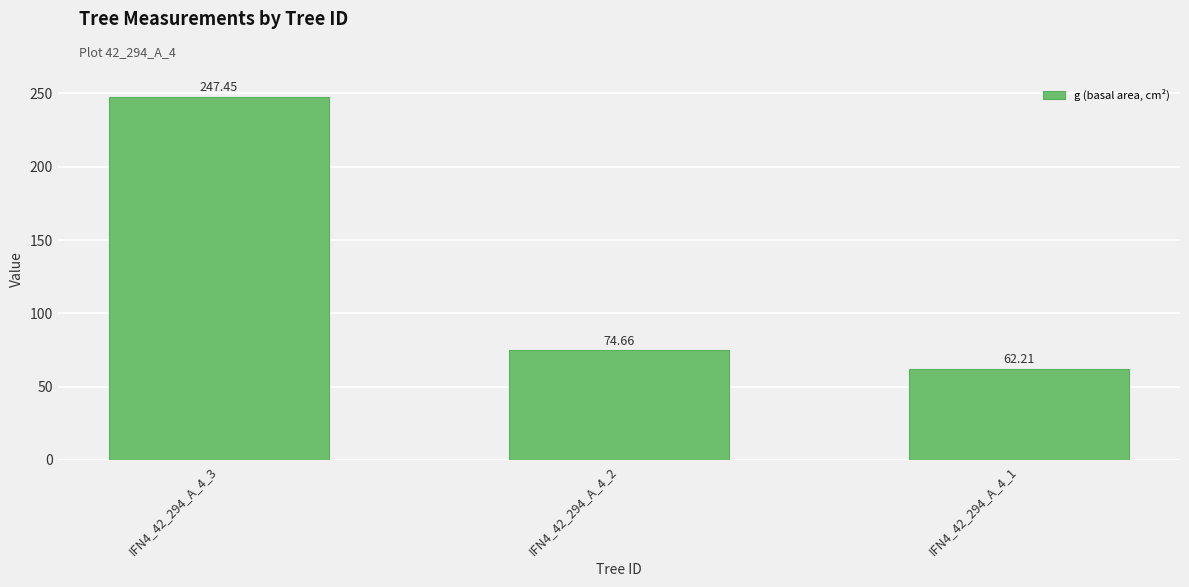

The value at IFN4_42_294_A_4_2 is 74.7. True or false?

True